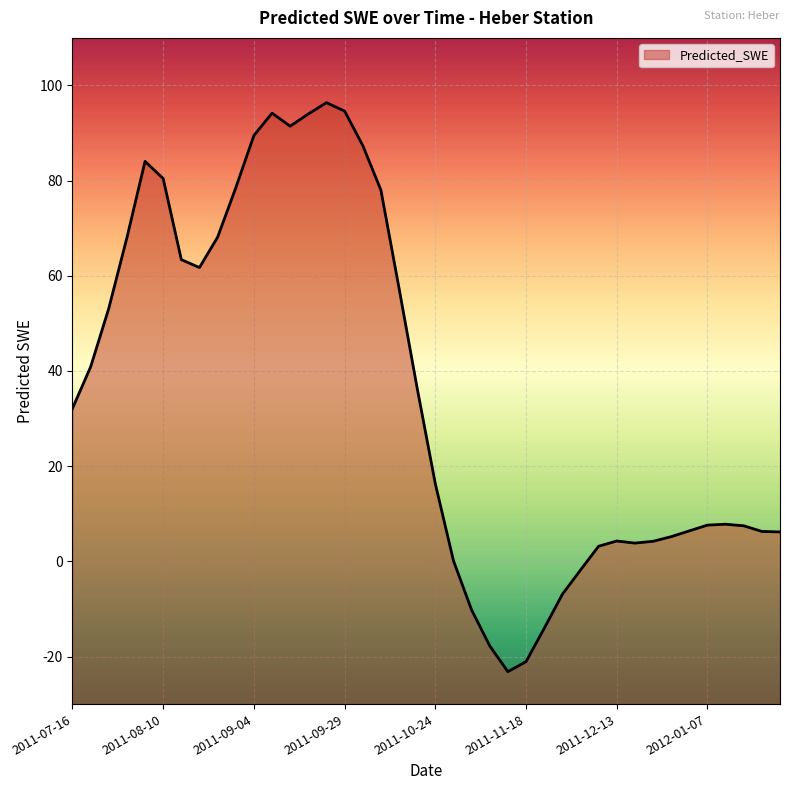

Rank the categories by value from highest to lowest.

2011-09-24, 2011-09-29, 2011-09-09, 2011-09-19, 2011-09-14, 2011-09-04, 2011-10-04, 2011-08-05, 2011-08-10, 2011-08-30, 2011-10-09, 2011-08-25, 2011-07-31, 2011-08-15, 2011-08-20, 2011-10-14, 2011-07-26, 2011-07-21, 2011-10-19, 2011-07-16, 2011-10-24, 2012-01-12, 2012-01-07, 2012-01-17, 2012-01-02, 2012-01-22, 2012-01-27, 2011-12-28, 2011-12-13, 2011-12-23, 2011-12-18, 2011-12-08, 2011-10-29, 2011-12-03, 2011-11-28, 2011-11-03, 2011-11-23, 2011-11-08, 2011-11-18, 2011-11-13